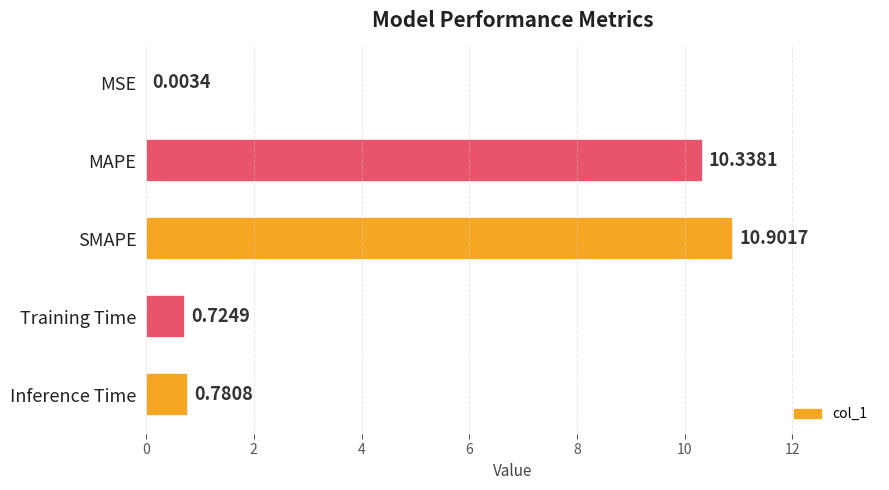

At which category does the chart reach its peak across all series?

SMAPE